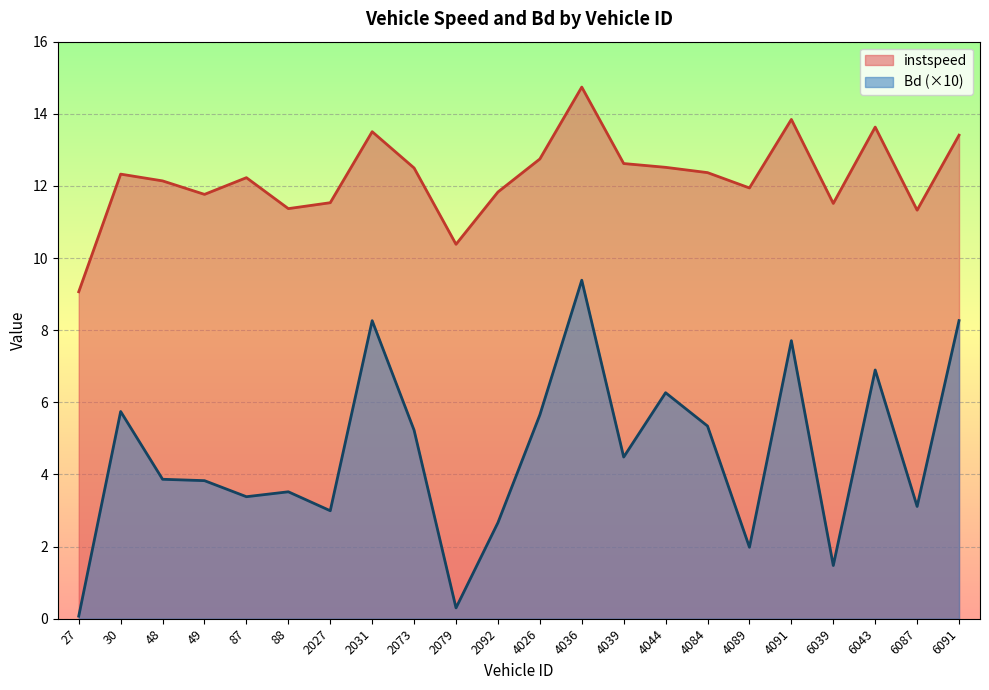

What is the total value across all series at 4089?

13.9